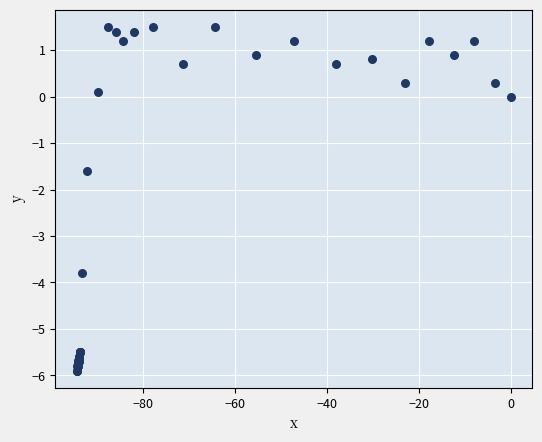

What Y value in the scatter plot is closest to -2?

-1.6